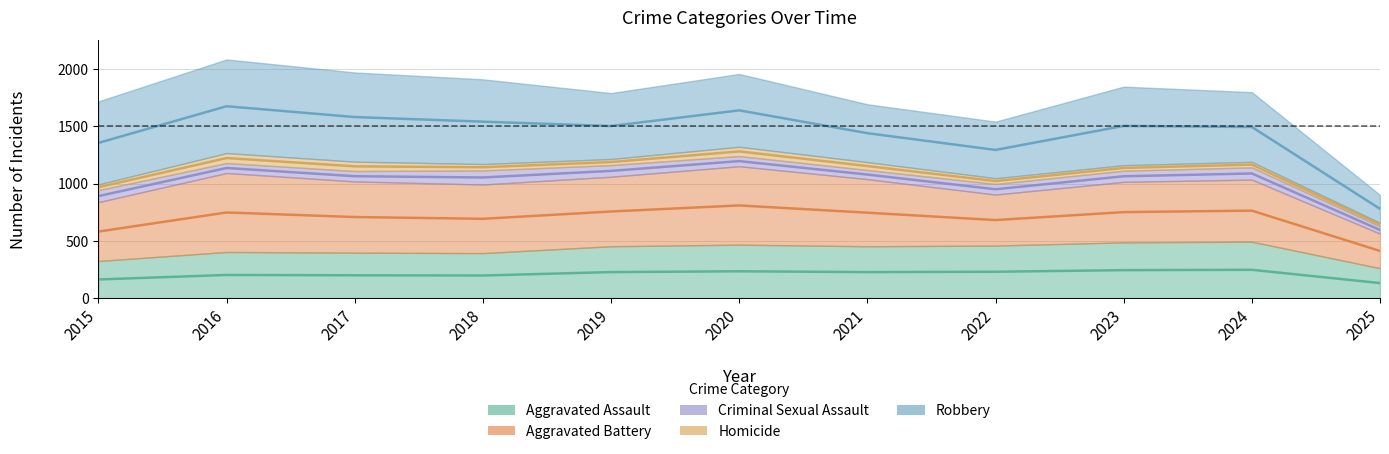

What is the total value across all series at 2022?

1542